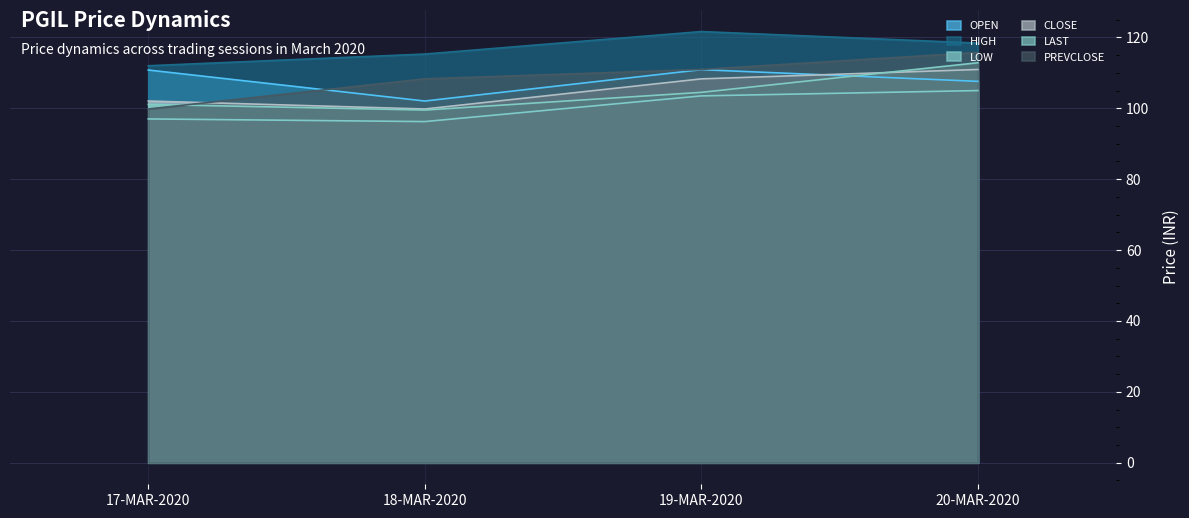

At which category does CLOSE reach its first local valley?

18-MAR-2020